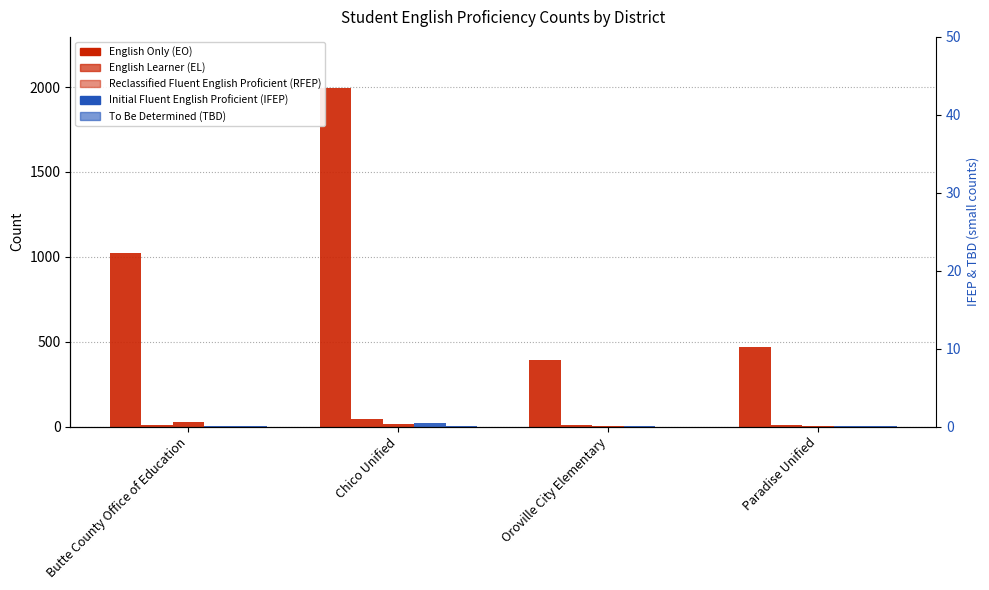

Which has a higher value, Butte County Office of Education or Chico Unified?

Chico Unified